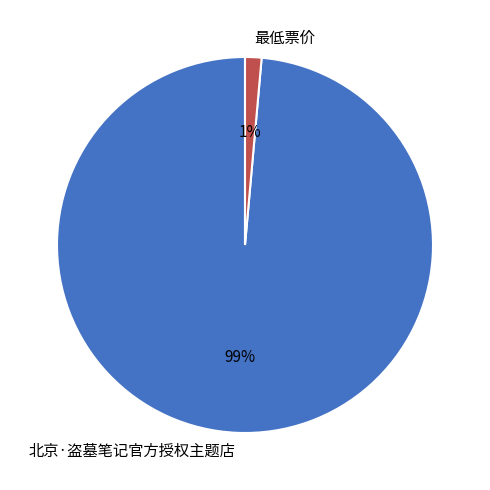

Do 北京·盗墓笔记官方授权主题店 and 最低票价 together represent more than half of the pie?

Yes